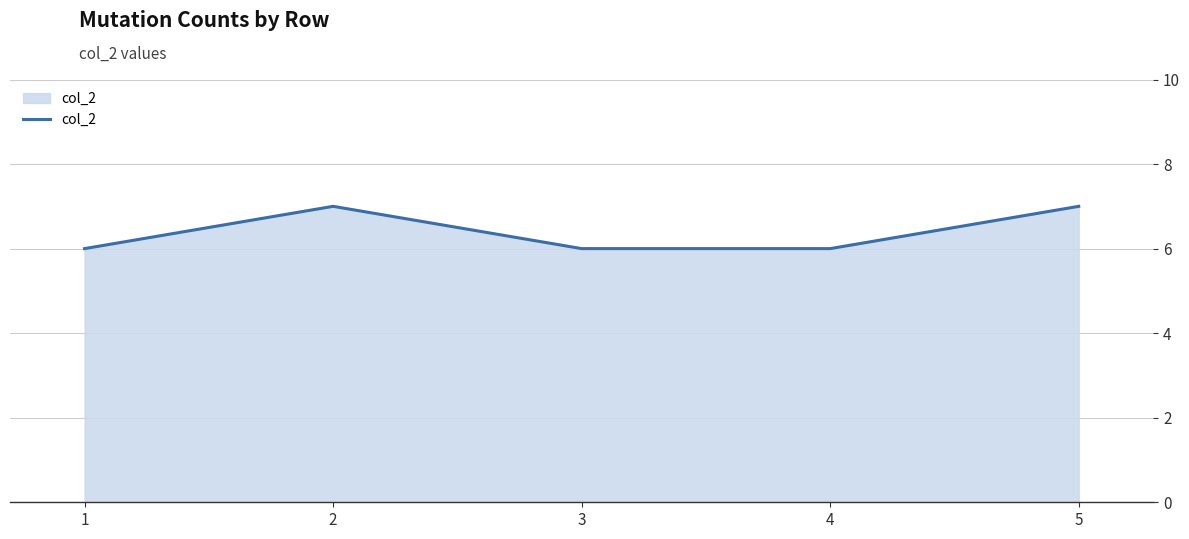

True or false: the data has more than 1 interior local peaks.

False